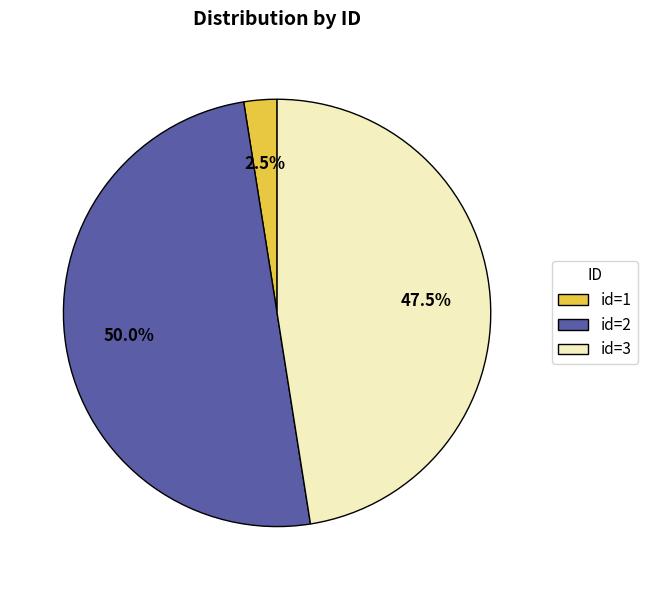

Which has a higher value, id=3 or id=2?

id=2